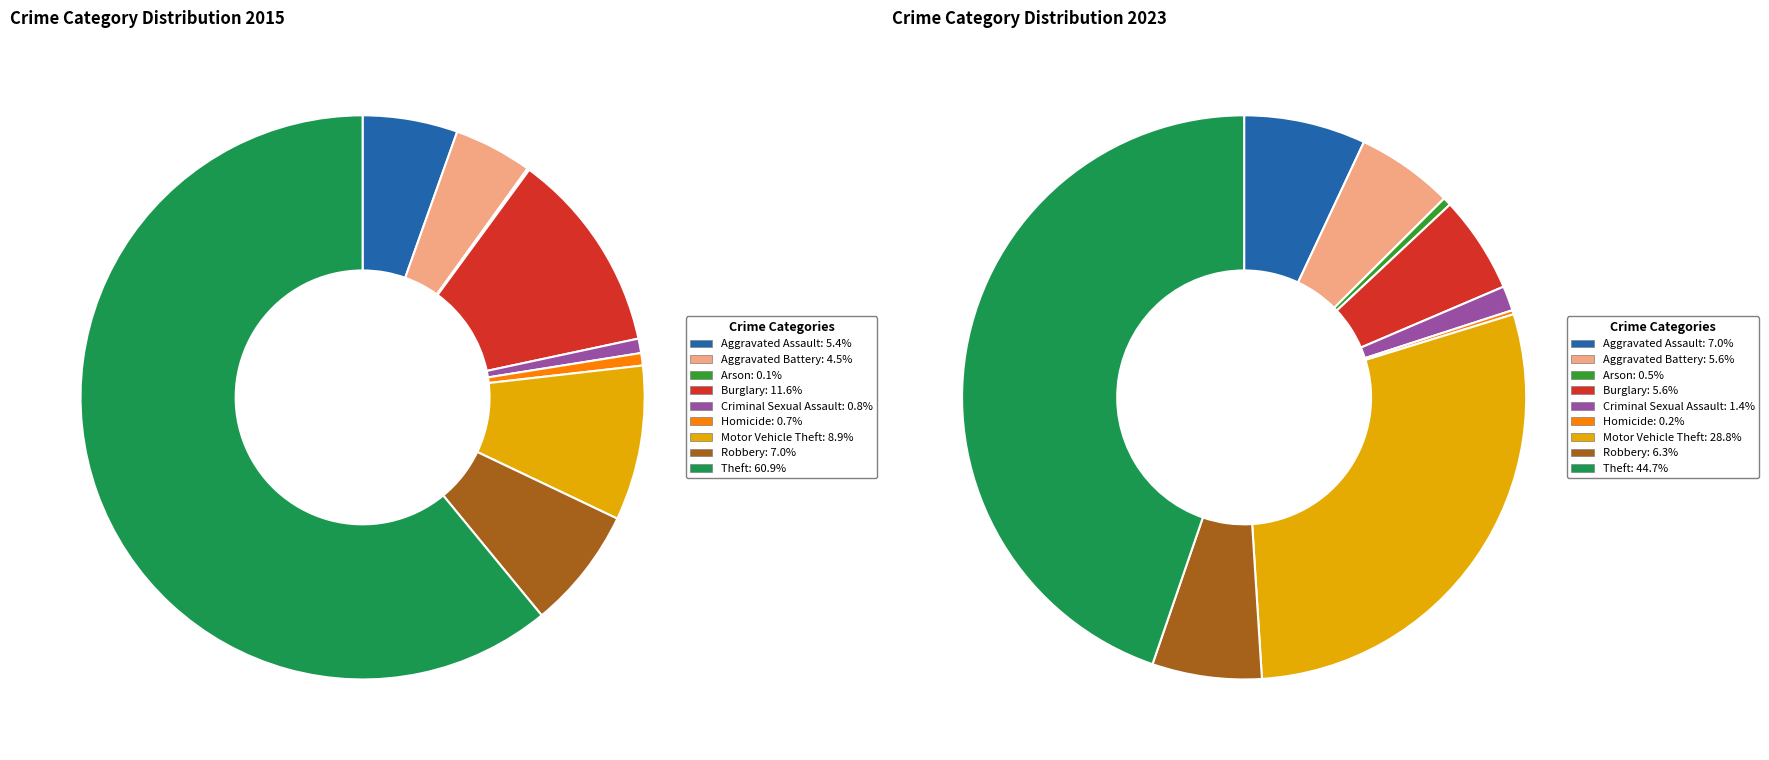

Rank the series by their maximum value, from lowest to highest.

values_2023, values_2015